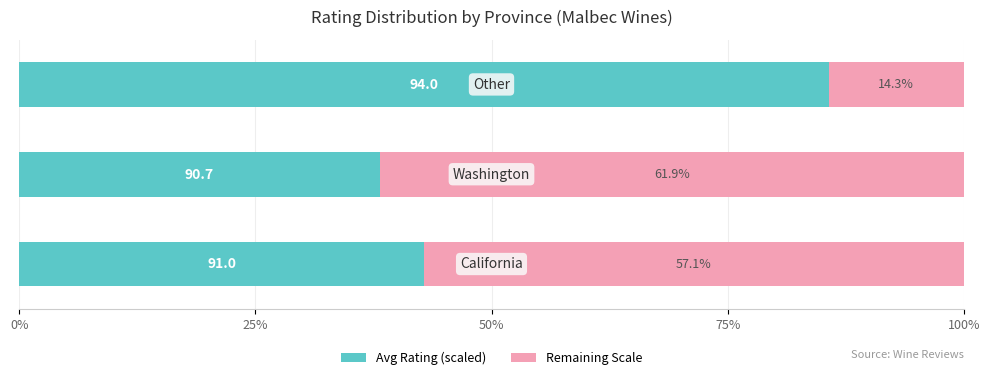

What is the sum of all Avg Rating (scaled) values?

166.7